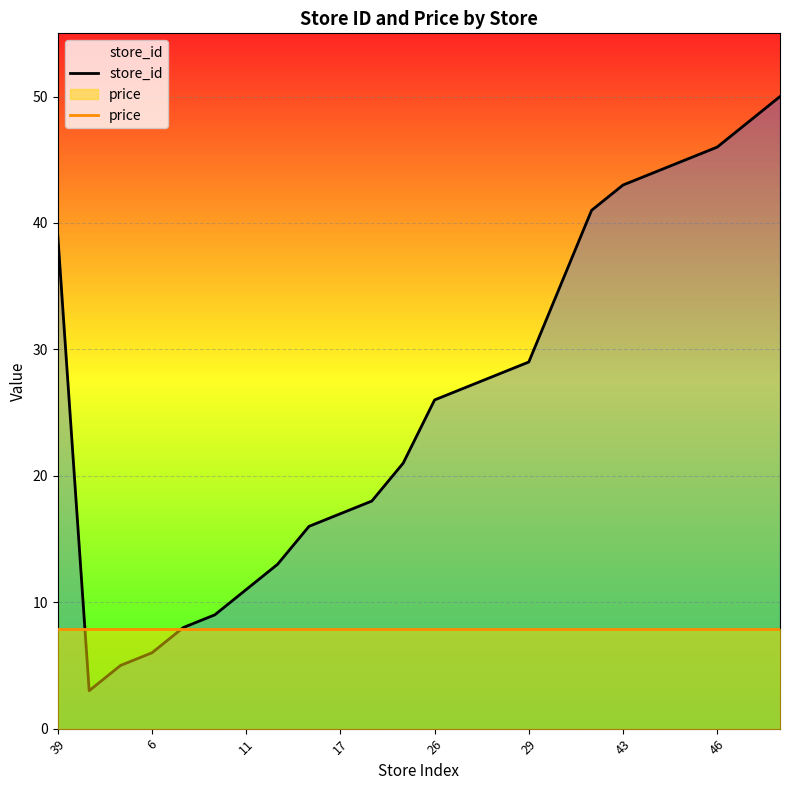

The value of price at 43 is 7.9. True or false?

True